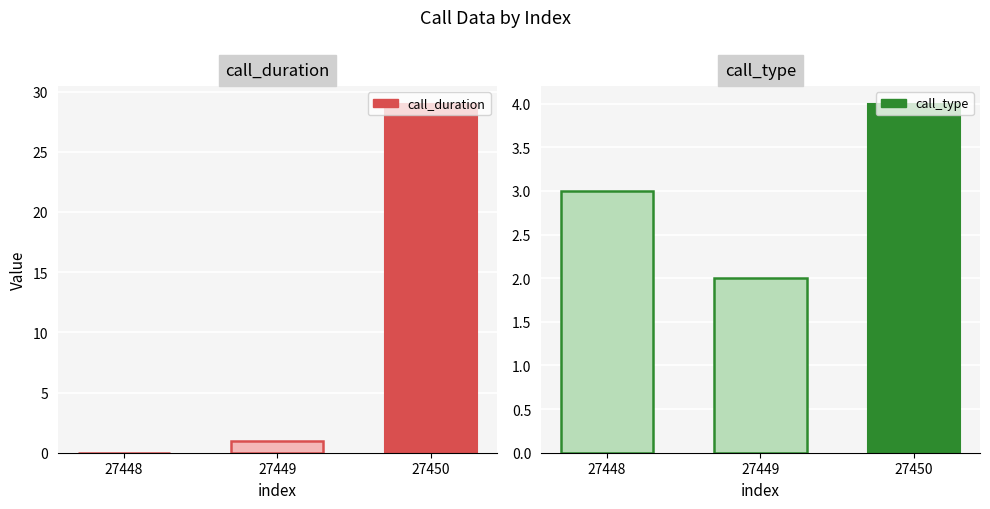

Which category has the lowest value across all series?

27448